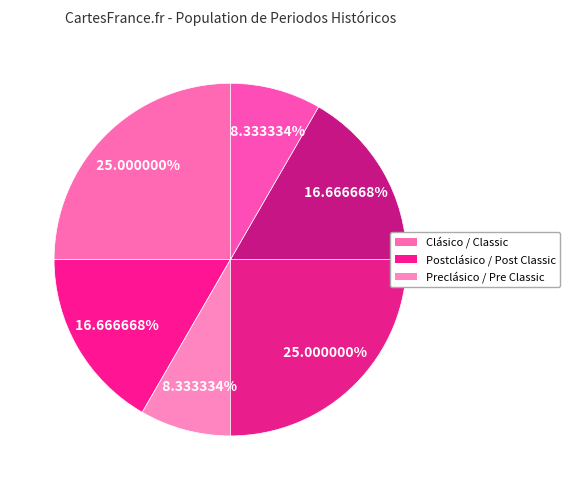

Count the number of slices in the pie.

6